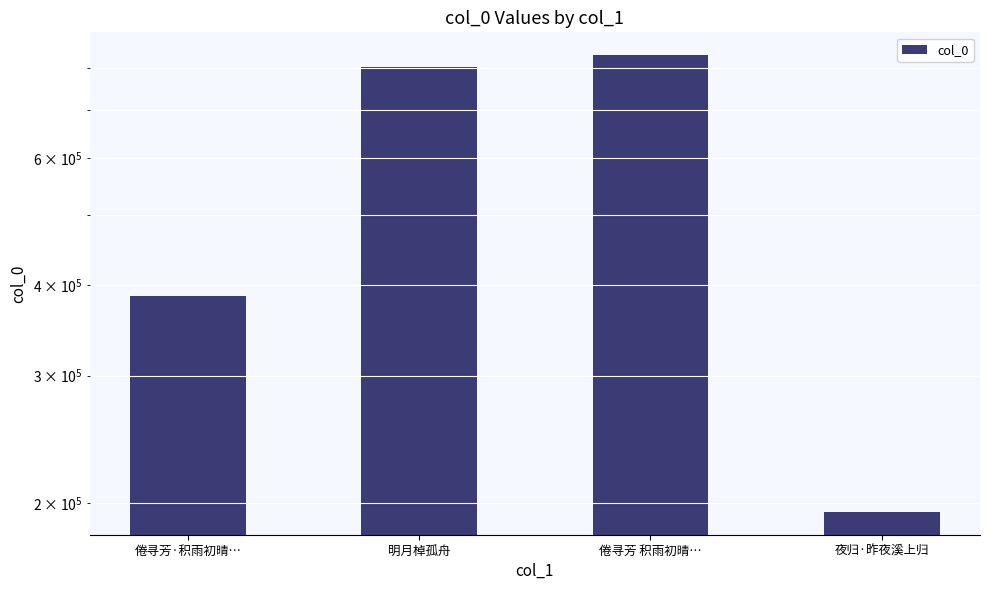

How many data points are less than 802924?

2